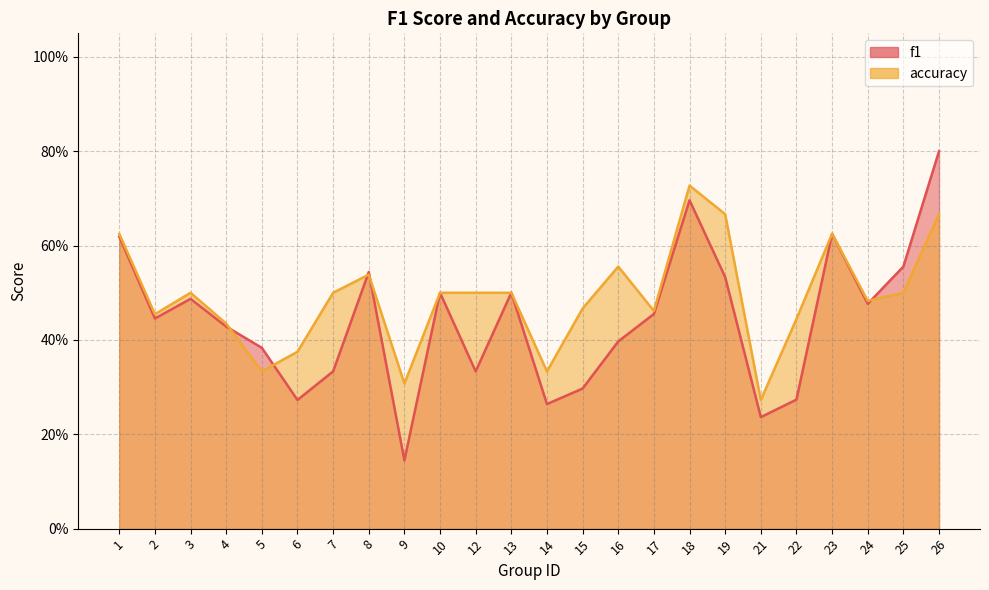

Reading right to left, transcribe all the data shown in this chart.

f1: 0.8	0.6	0.5	0.6	0.3	0.2	0.5	0.7	0.5	0.4	0.3	0.3	0.5	0.3	0.5	0.1	0.5	0.3	0.3	0.4	0.4	0.5	0.4	0.6
accuracy: 0.7	0.5	0.5	0.6	0.4	0.3	0.7	0.7	0.5	0.6	0.5	0.3	0.5	0.5	0.5	0.3	0.5	0.5	0.4	0.3	0.4	0.5	0.5	0.6